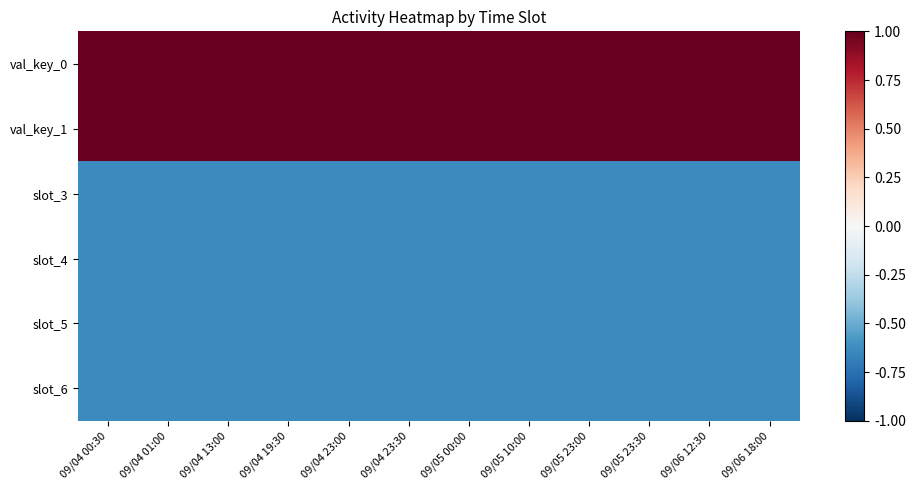

At how many categories does at least one series exceed 0?

12